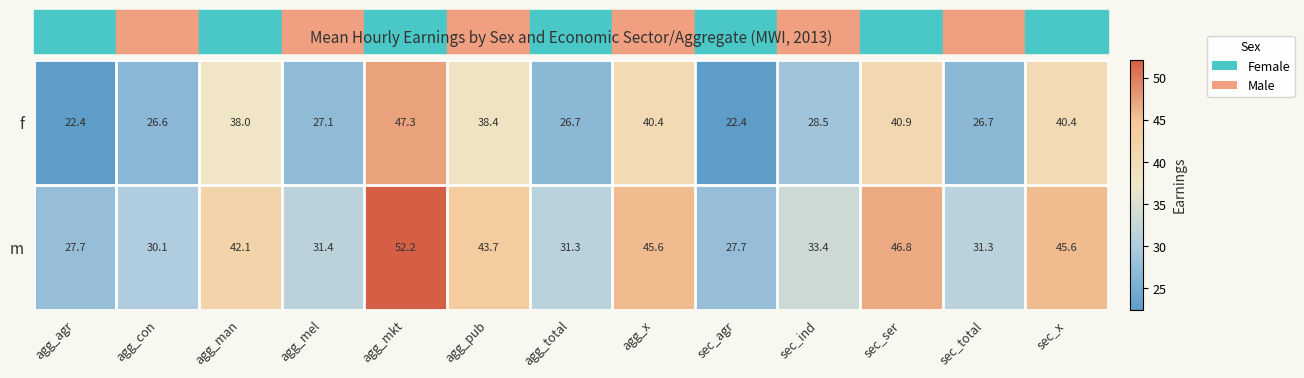

The value of f at agg_mkt is 13.8. True or false?

False